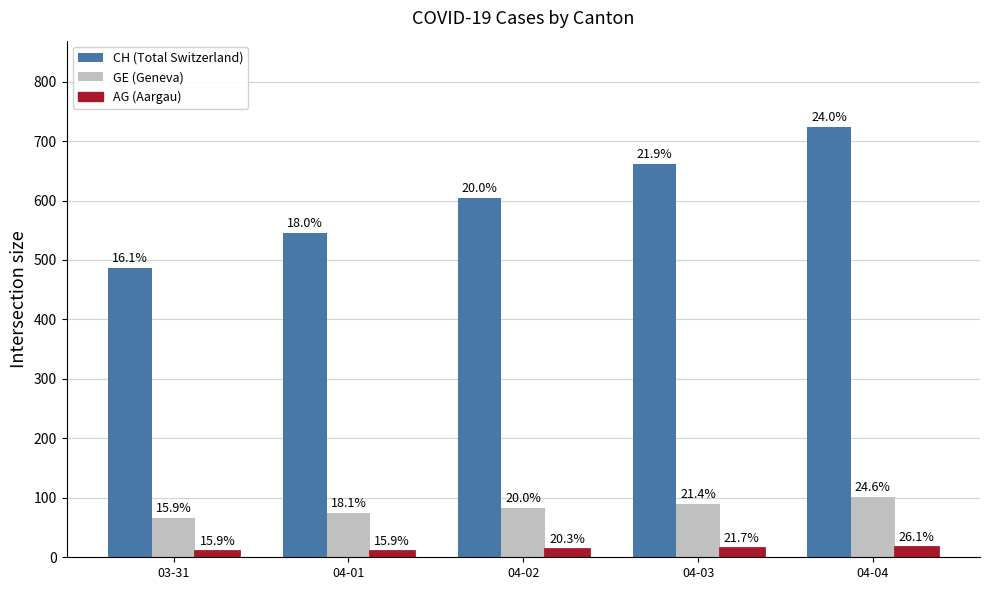

Which label corresponds to the largest value in the chart?

04-04